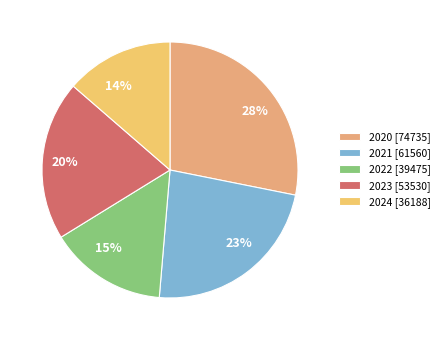

What percentage is the 2021 slice, to the nearest percent?

23%